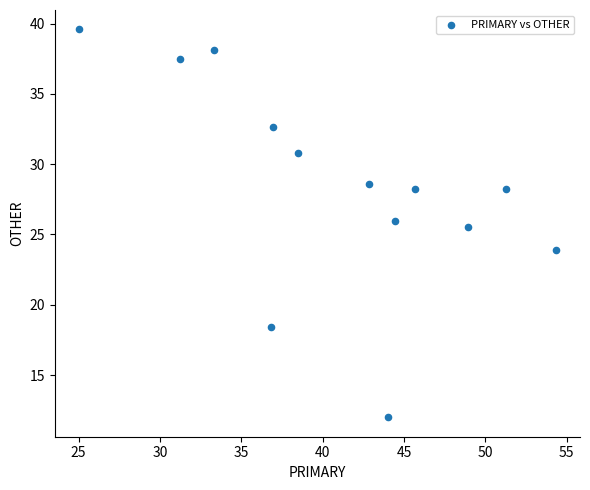

What is the range of X values (max minus min)?

29.3